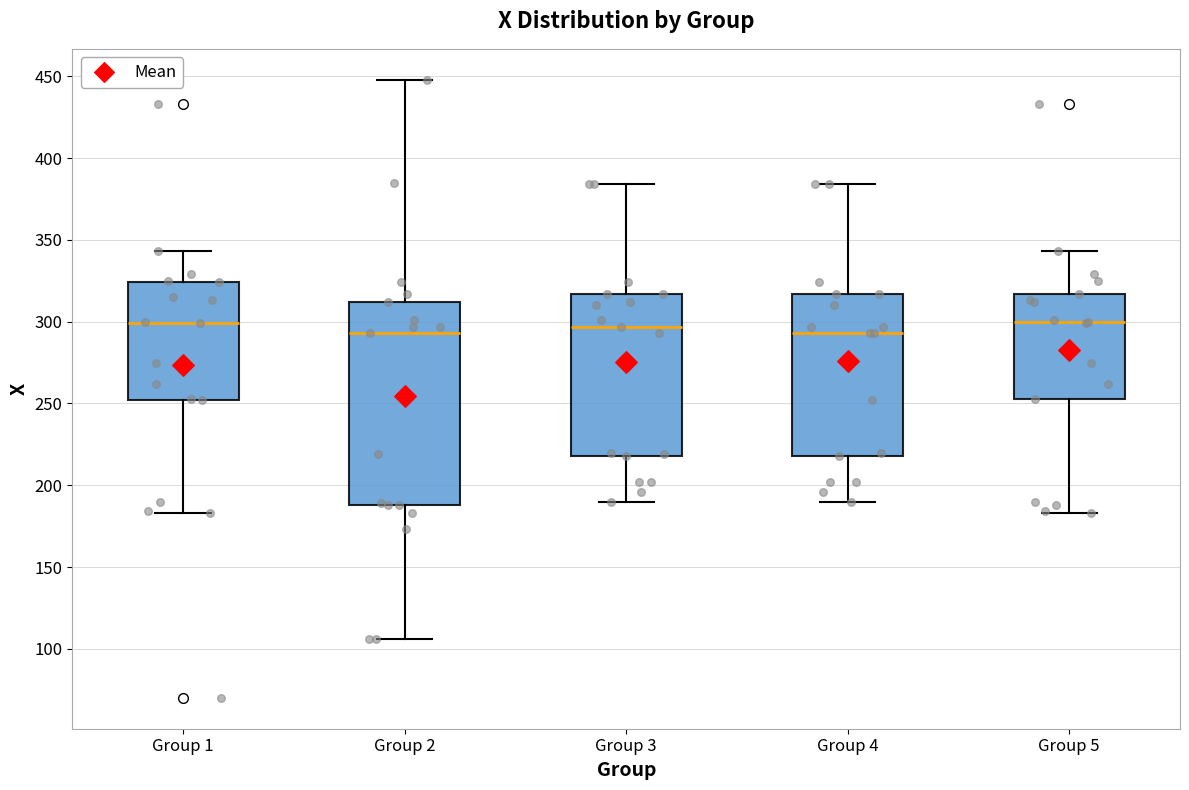

Reading left to right, read every box against the y-axis: the position of its median line, the range the box covers, and the ends of its whiskers. The values are not printed on the chart, so give them approximately, as read against the axis.

Group 1: median 300, box 250 to 325, whiskers 185 to 345
Group 2: median 295, box 190 to 310, whiskers 105 to 450
Group 3: median 295, box 220 to 315, whiskers 190 to 385
Group 4: median 295, box 220 to 315, whiskers 190 to 385
Group 5: median 300, box 255 to 315, whiskers 185 to 345